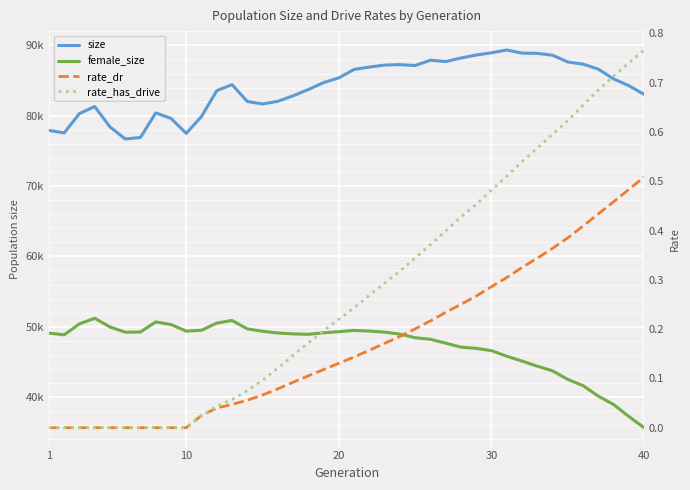

Does the chart display data point markers on the line(s)?

No